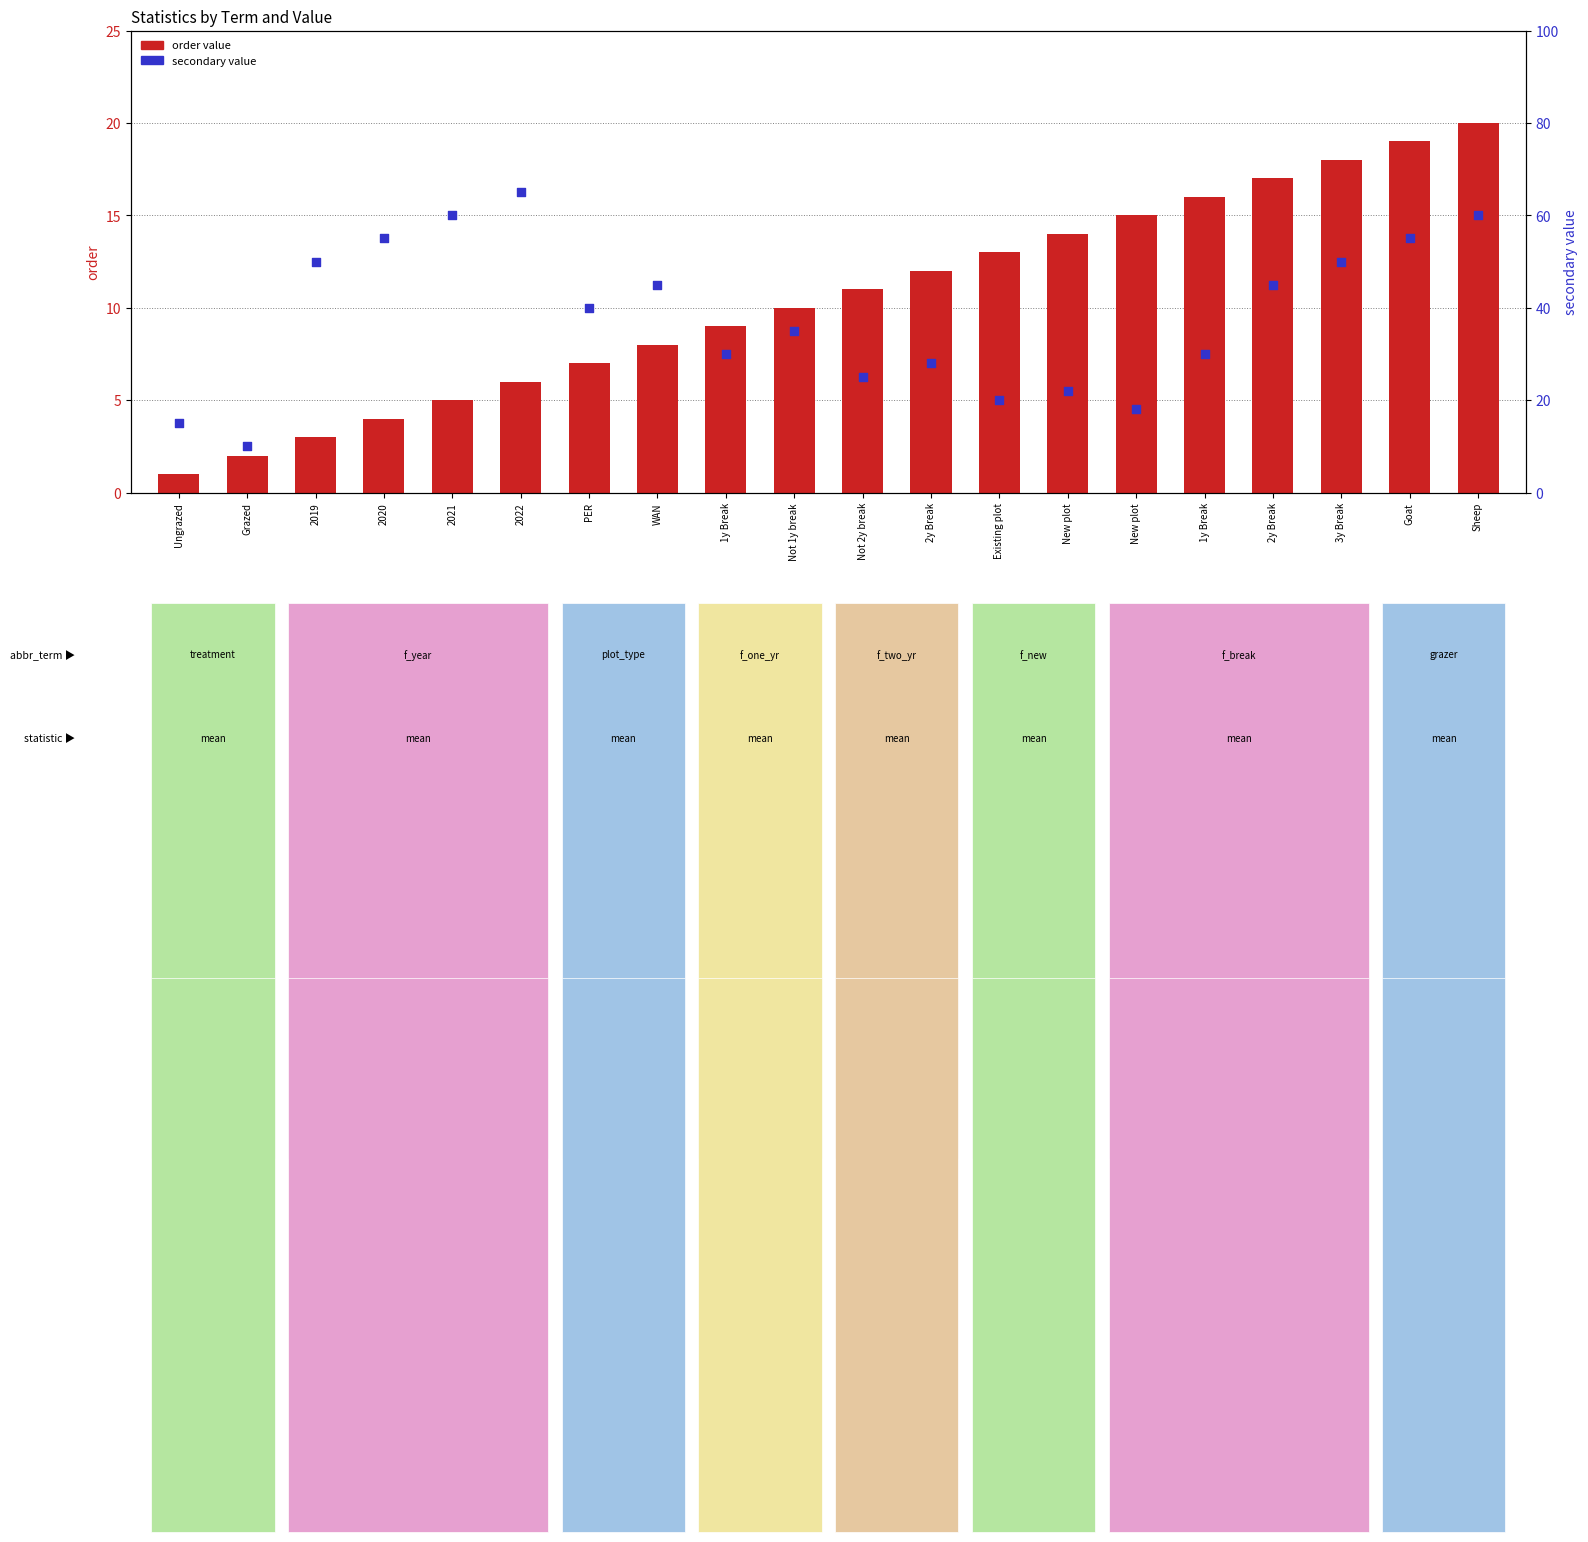

Which series contains the highest Y value?

secondary value